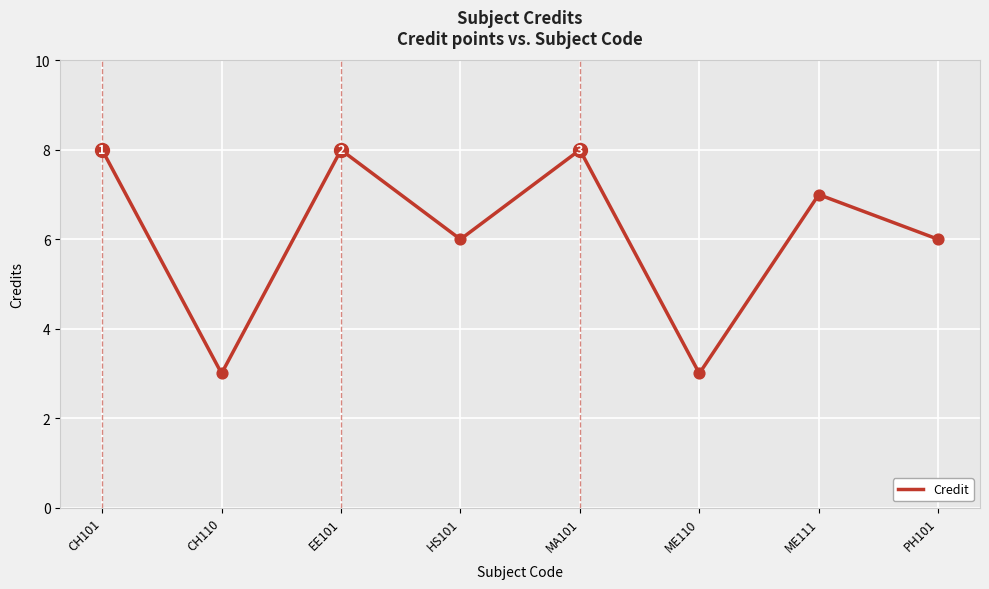

Between HS101 and CH101, which is larger?

CH101